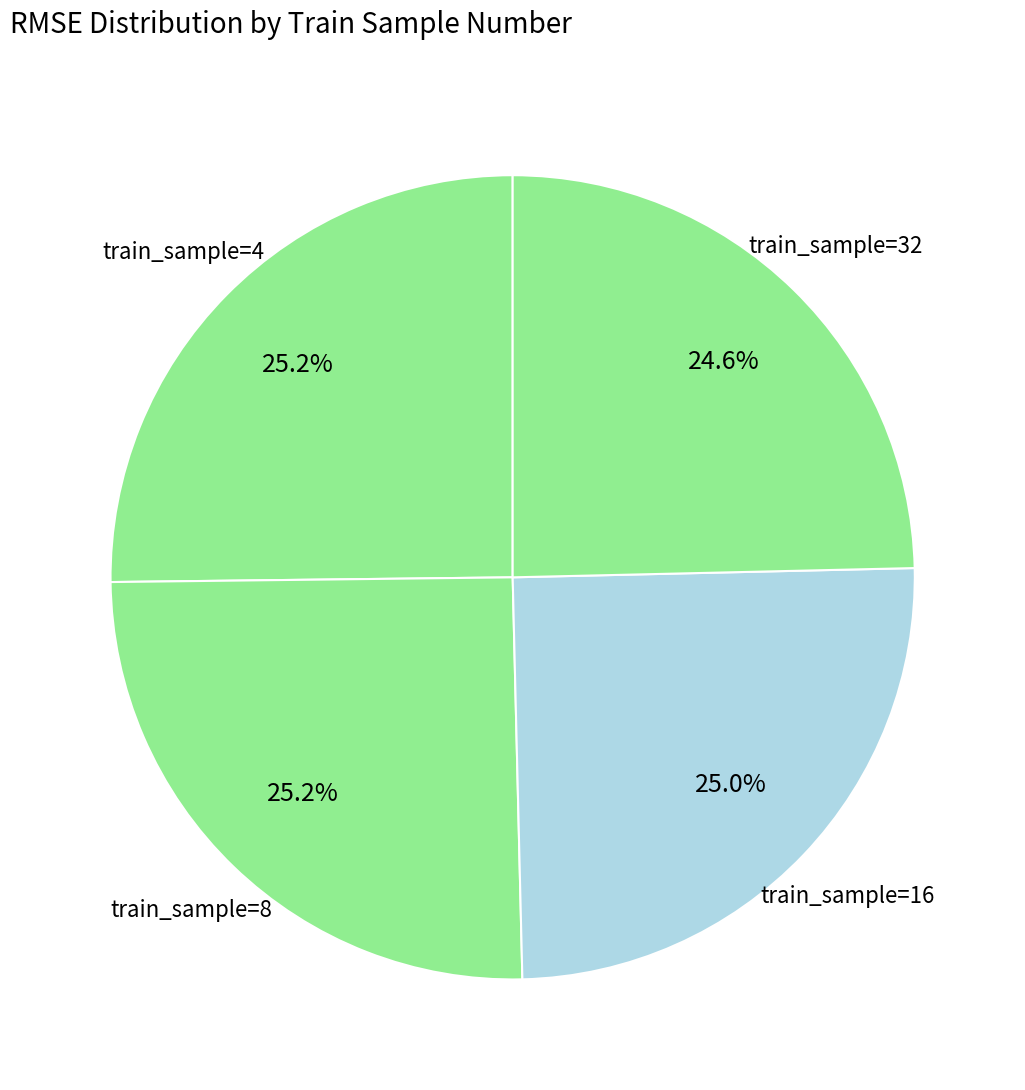

How many segments does this pie chart have?

4